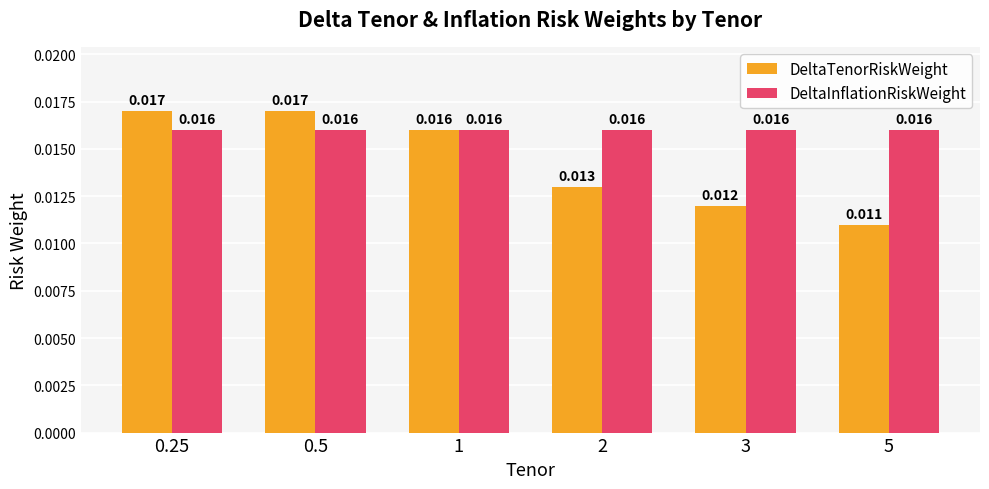

Rank the series by their maximum value, from lowest to highest.

DeltaInflationRiskWeight, DeltaTenorRiskWeight